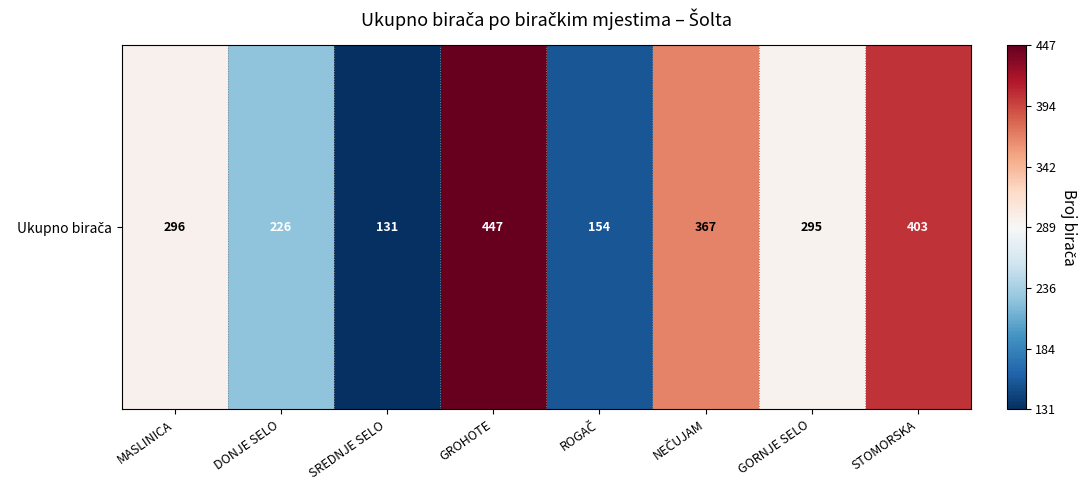

Where does the data first go above 296?

GROHOTE